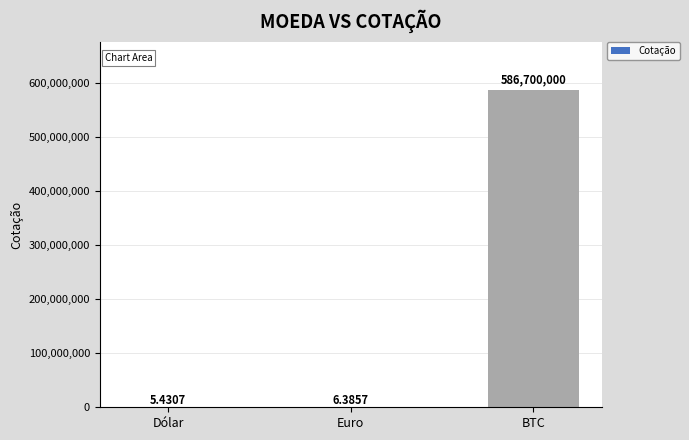

At which category does the chart reach its peak across all series?

BTC